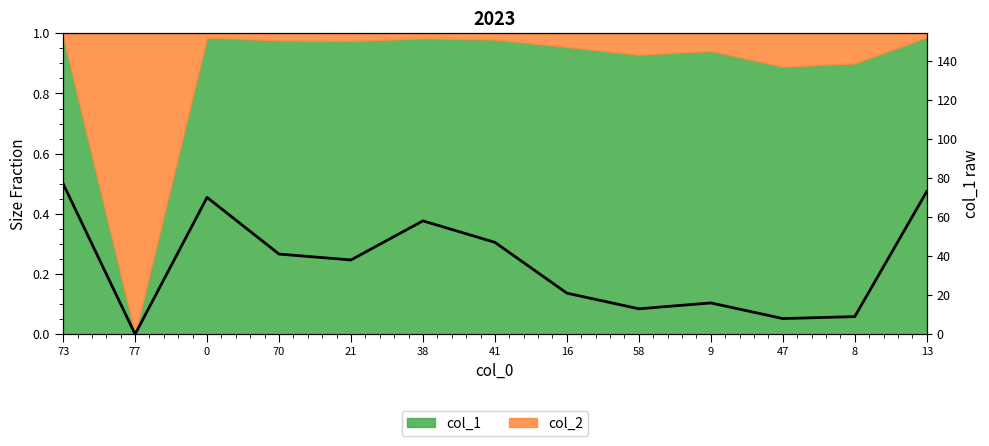

Rank the categories by value from lowest to highest.

77, 47, 8, 58, 9, 16, 21, 70, 41, 38, 0, 13, 73